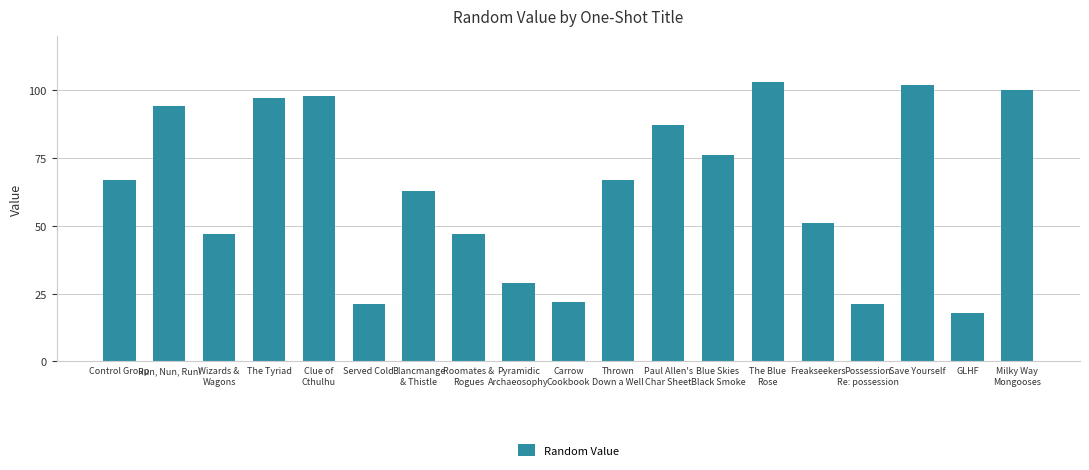

Reading left to right, what are all the values shown in this chart?

67	94	47	97	98	21	63	47	29	22	67	87	76	103	51	21	102	18	100